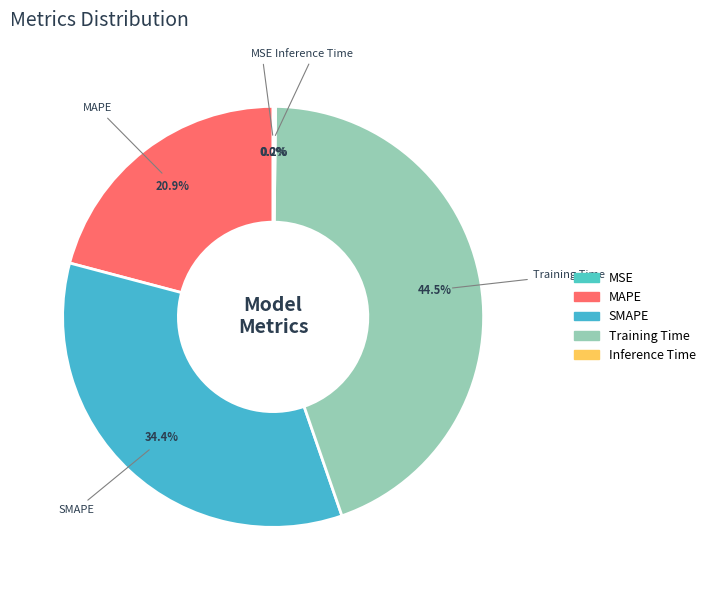

How much of the chart is everything except MAPE?

79.1%